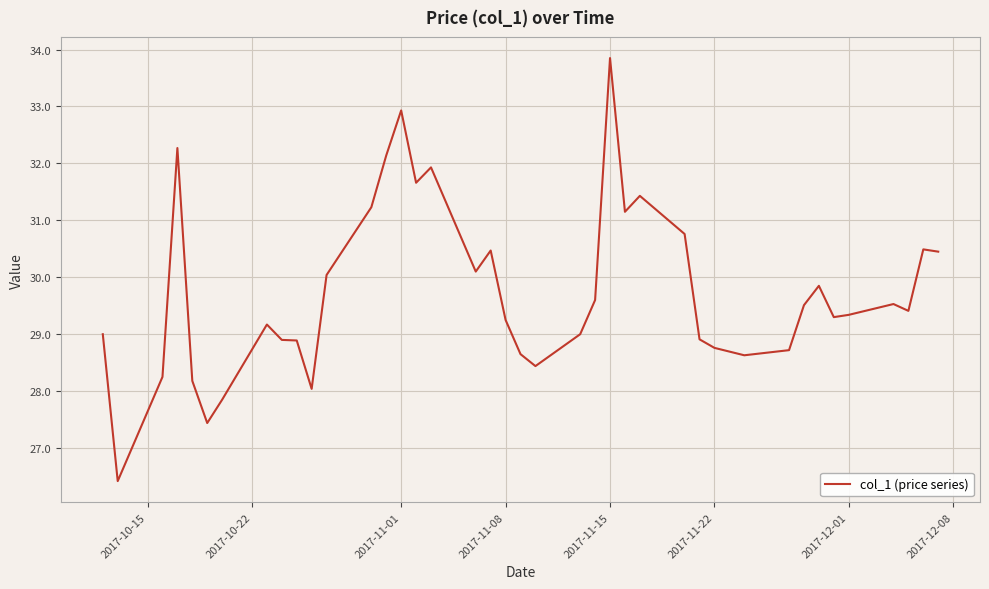

What is the minimum value shown in the chart?

26.4